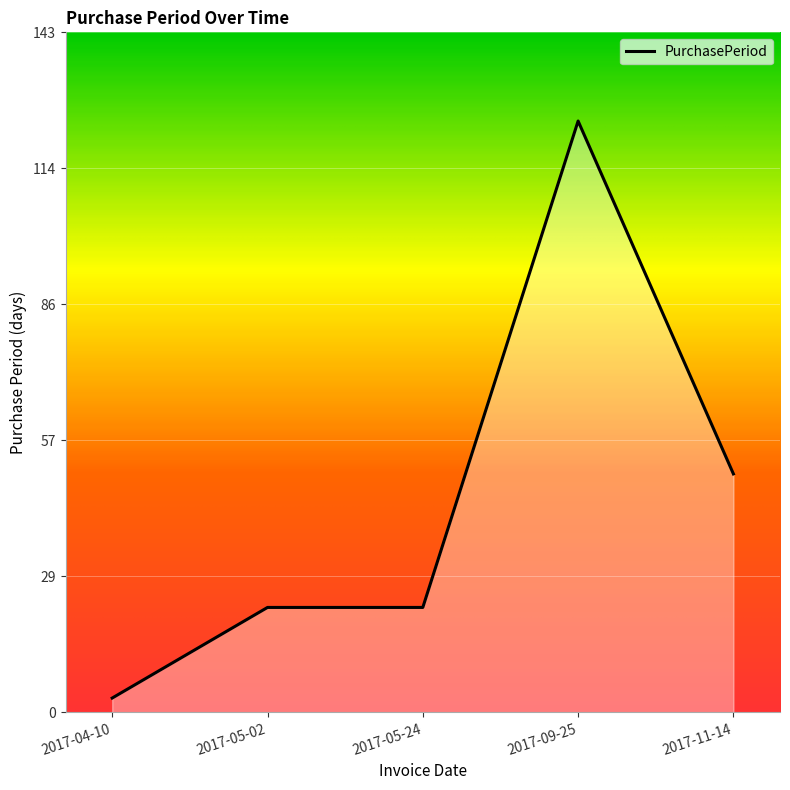

At which label is the value closest to 63?

2017-11-14